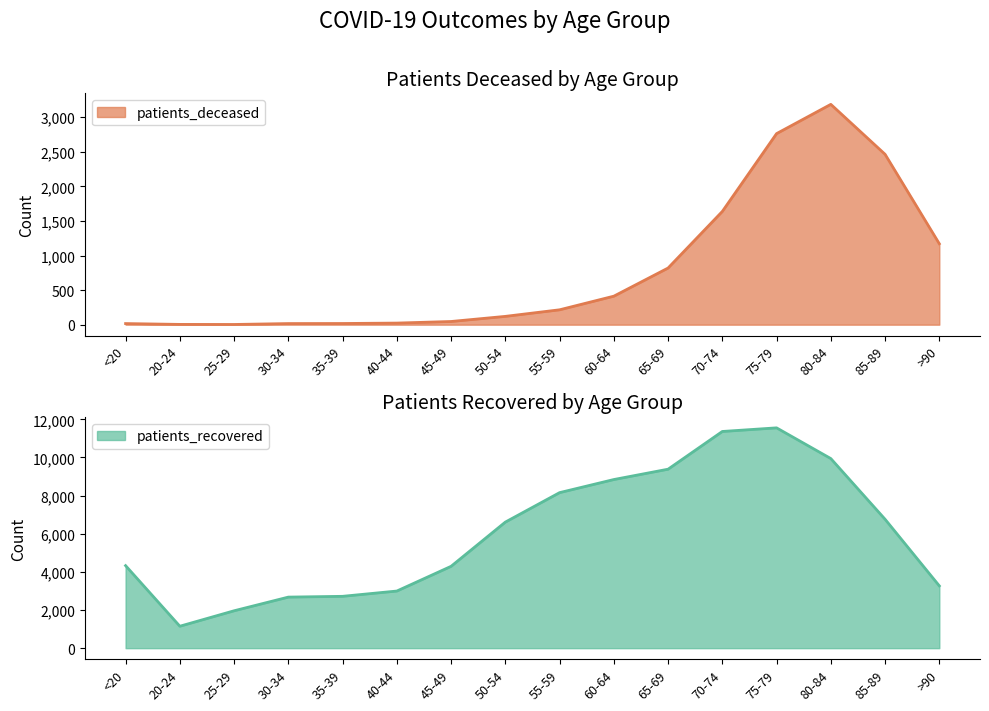

What is the total value across all series at 55-59?

8371